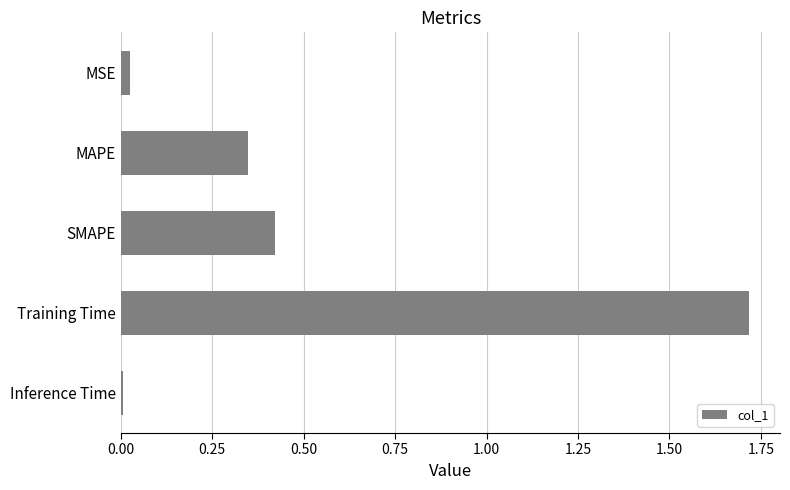

The value at Inference Time is 0.0. True or false?

True